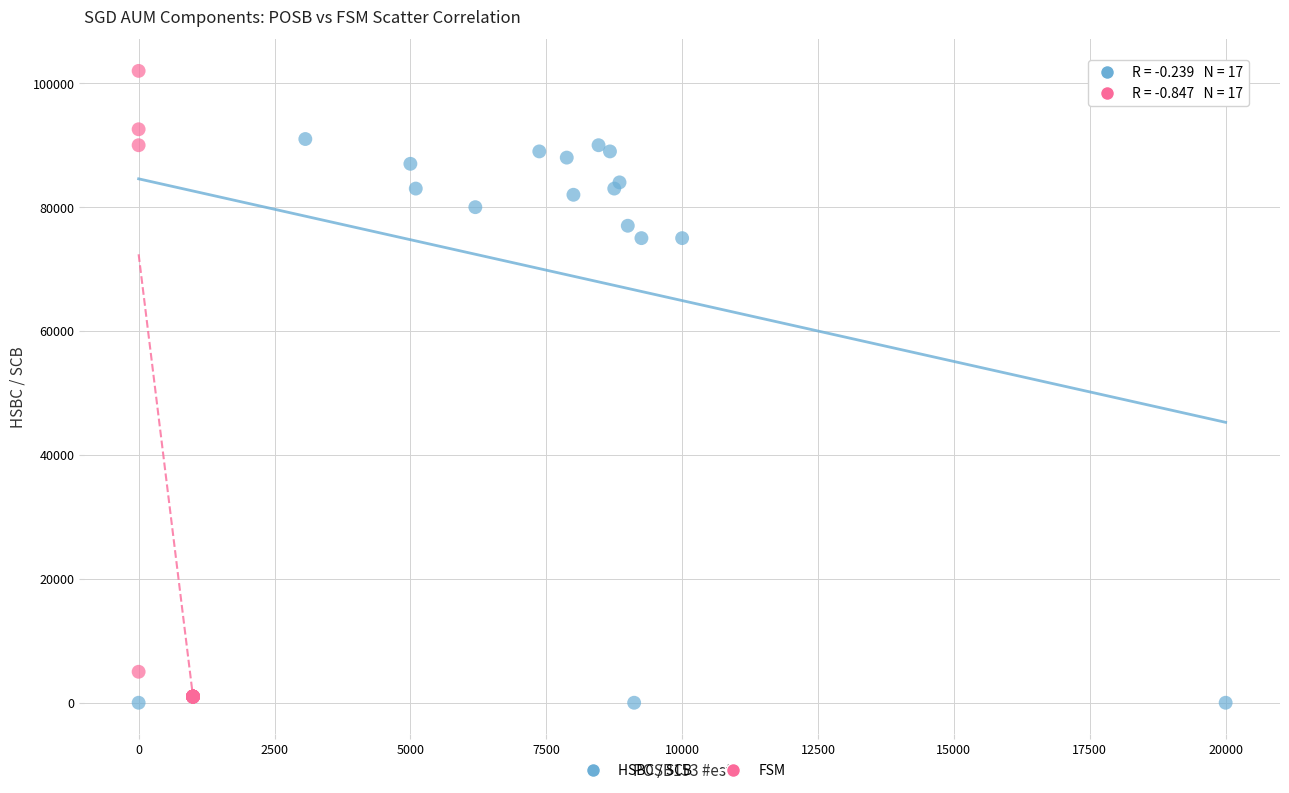

Which series has the widest spread of Y values?

FSM